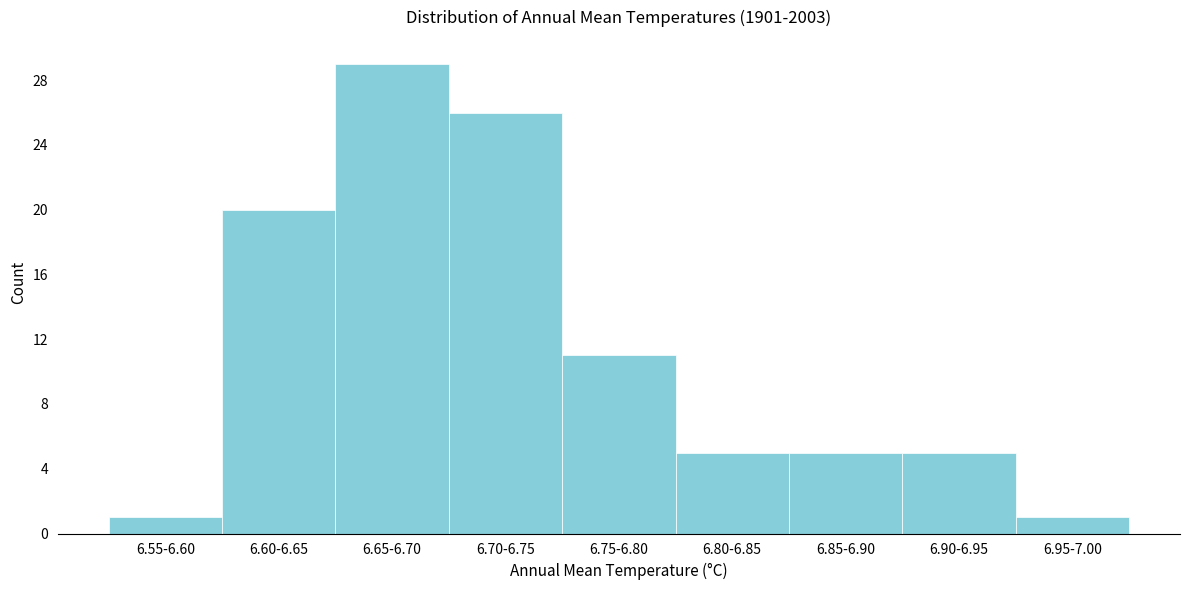

Reading right to left, list all the values displayed in this chart.

1	5	5	5	11	26	29	20	1